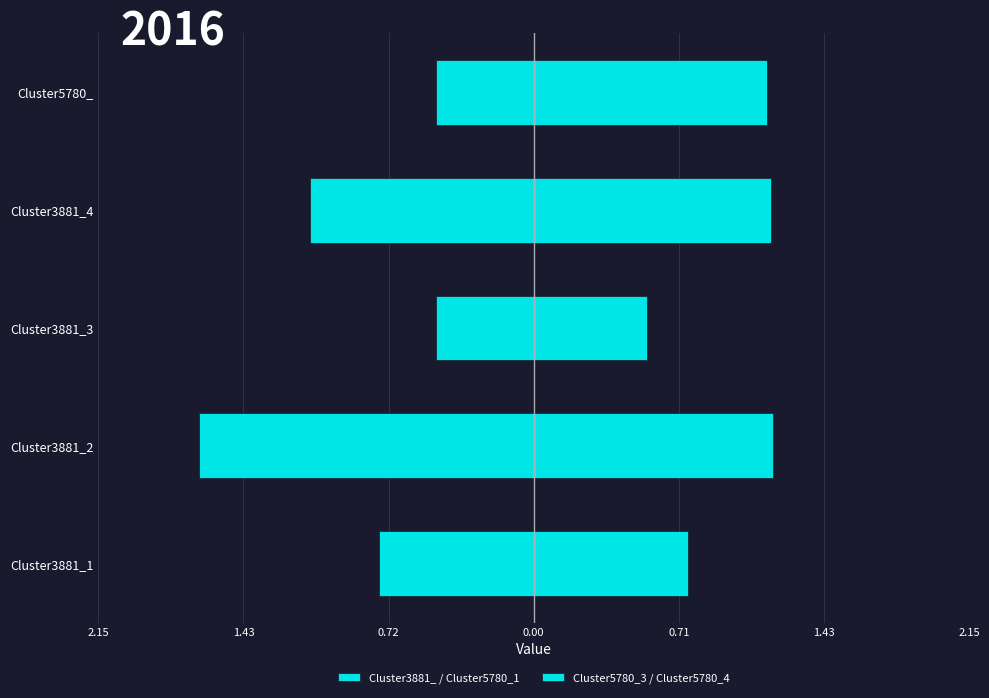

Which has a higher value, Cluster3881_3 or Cluster3881_4?

Cluster3881_3